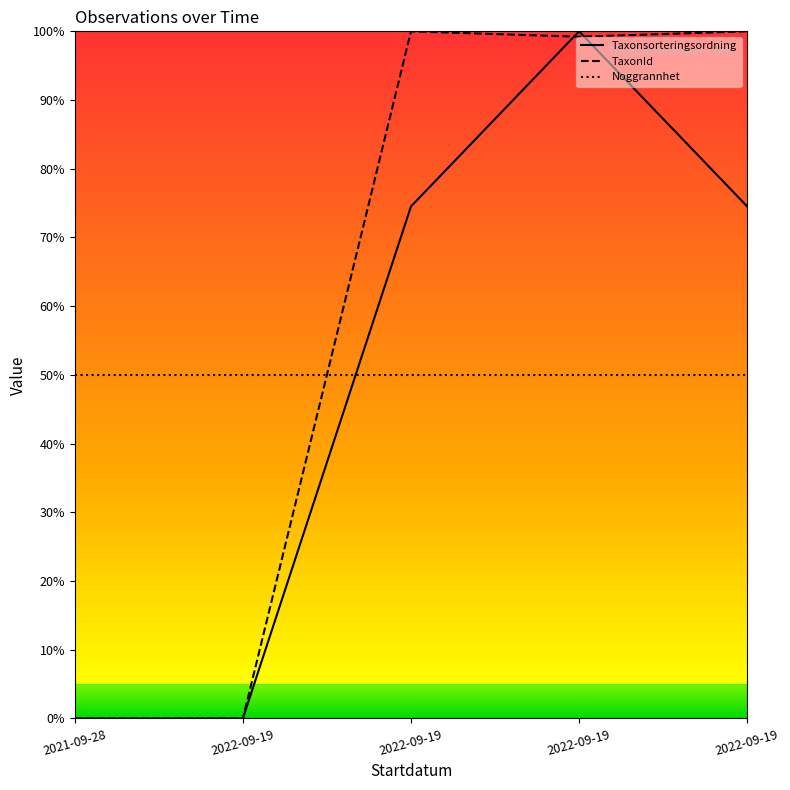

Reading left to right, transcribe all the data shown in this chart.

Taxonsorteringsordning: 0.0	0.0	74.5	100.0	74.5
TaxonId: 0.0	0.0	100.0	99.2	100.0
Noggrannhet: 50.0	50.0	50.0	50.0	50.0